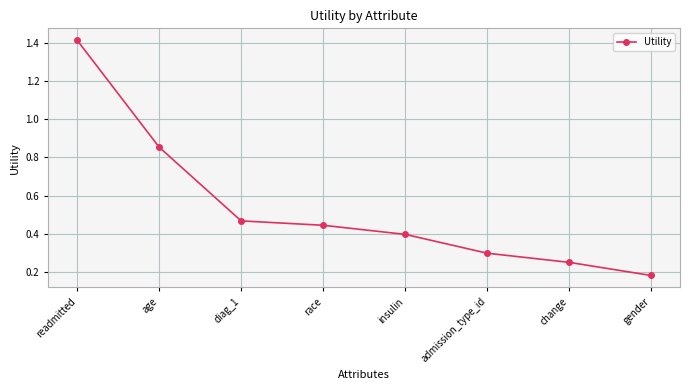

How many lines are shown in the chart?

1